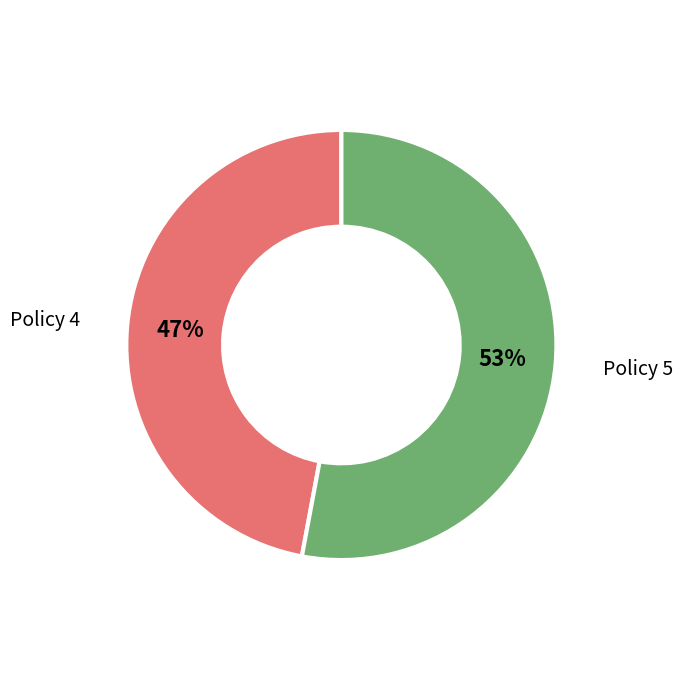

To the nearest percent, what is the difference between the largest and smallest slice percentages?

6%